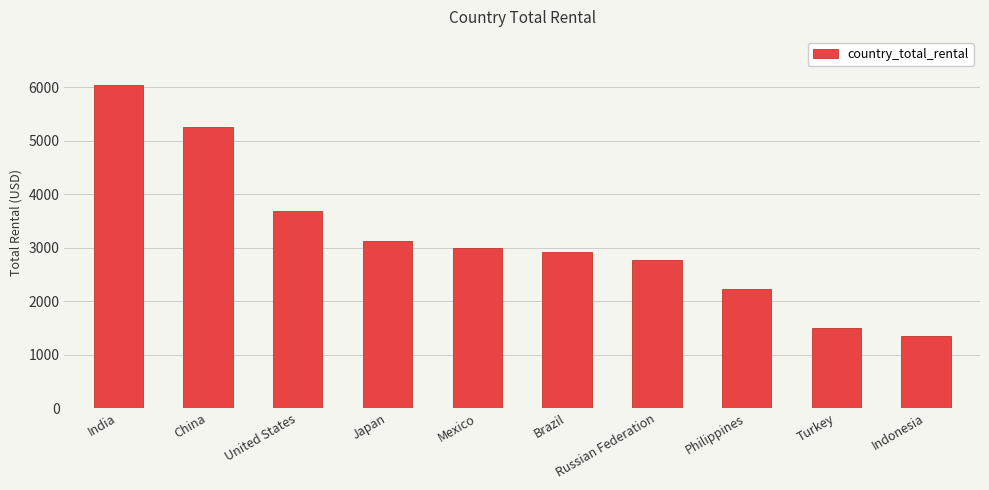

List the labels in order of value, largest first.

India, China, United States, Japan, Mexico, Brazil, Russian Federation, Philippines, Turkey, Indonesia